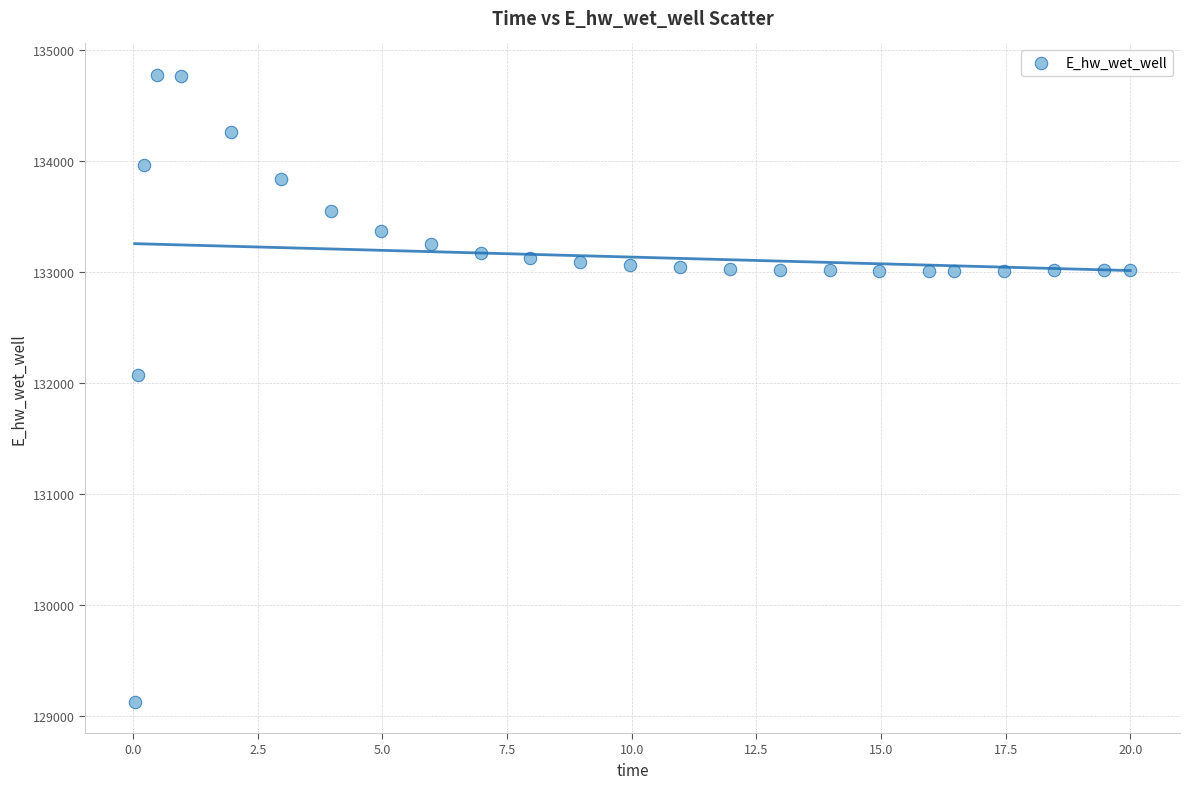

What is the range of Y values (max minus min)?

5649.6